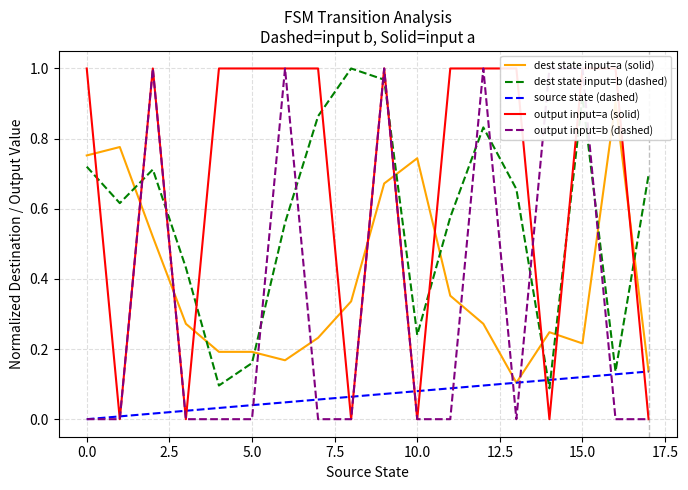

True or false: dest state input=b (dashed) and dest state input=a (solid) cross at least once.

True